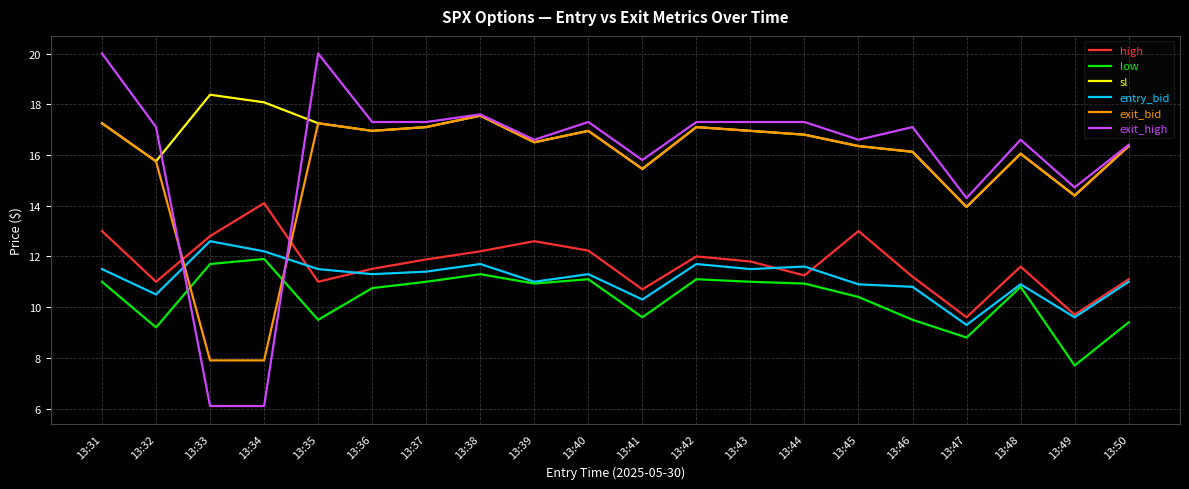

Is the value of sl at 13:47 greater than the value of high at 13:40?

Yes